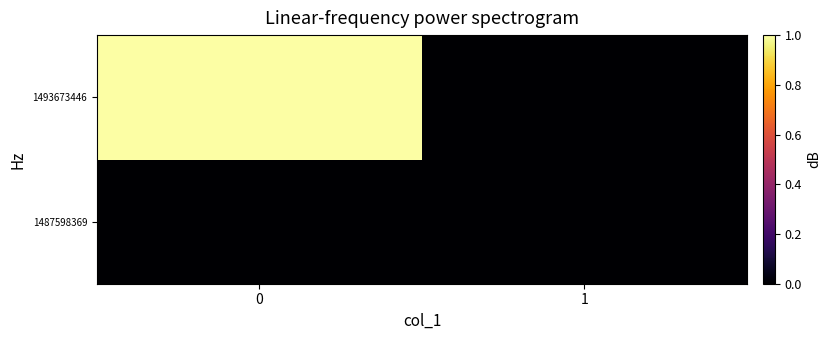

Reading left to right, extract all data points from this chart.

1487598369: 0=0	1=0
1493673446: 0=1	1=0